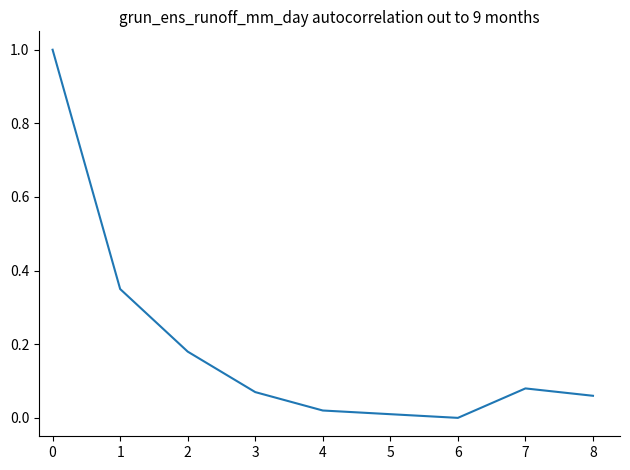

What is the difference between the maximum and minimum values?

1.0